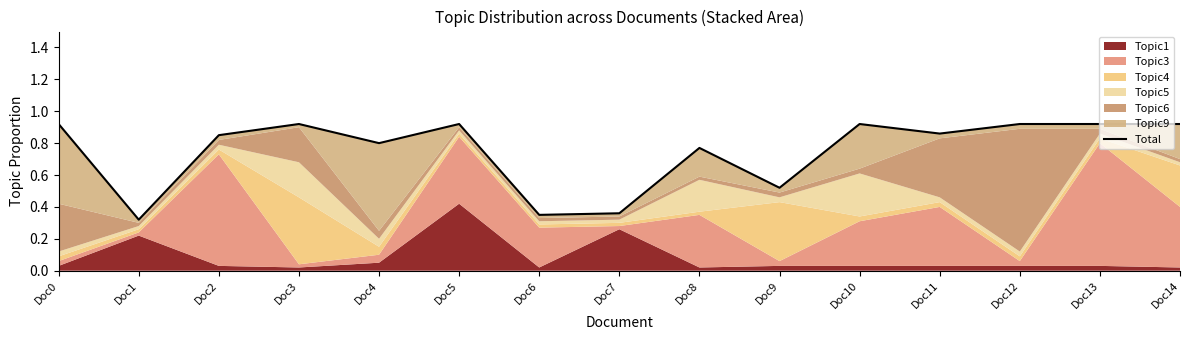

The value at Doc8 is 0.5. True or false?

False